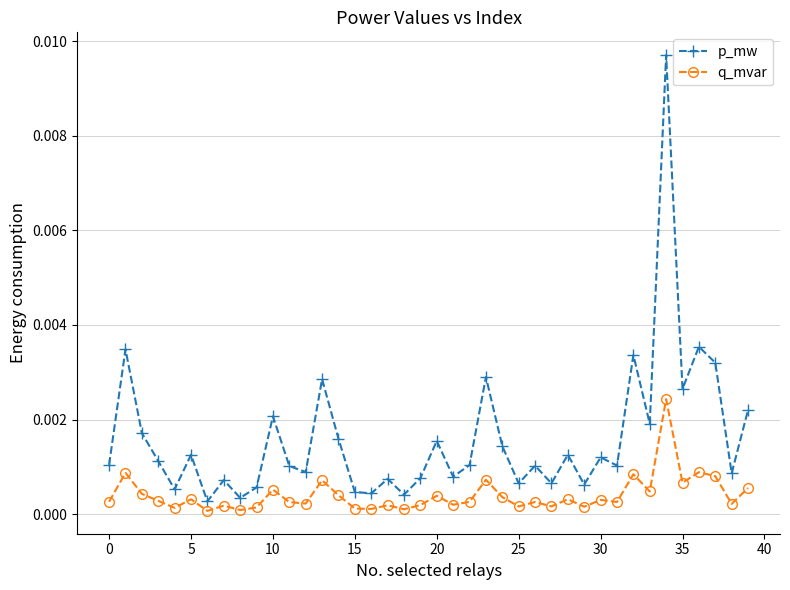

Which series has the largest total across all categories?

p_mw